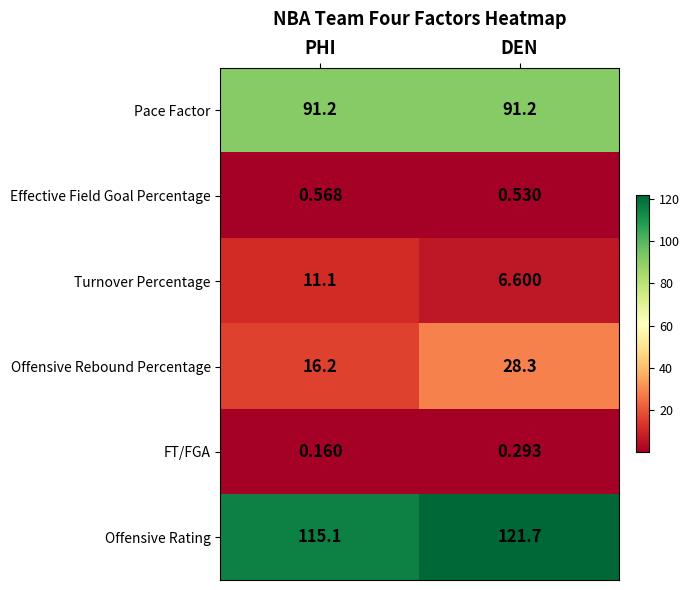

What is the difference between the highest and lowest values at PHI?

114.9